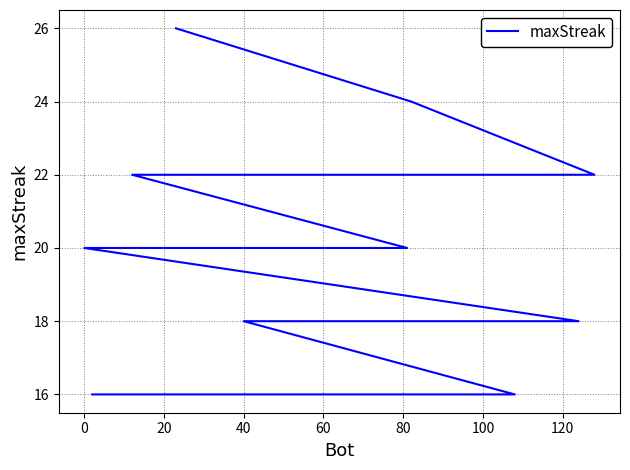

Is it true that the value at 20 is 22?

True